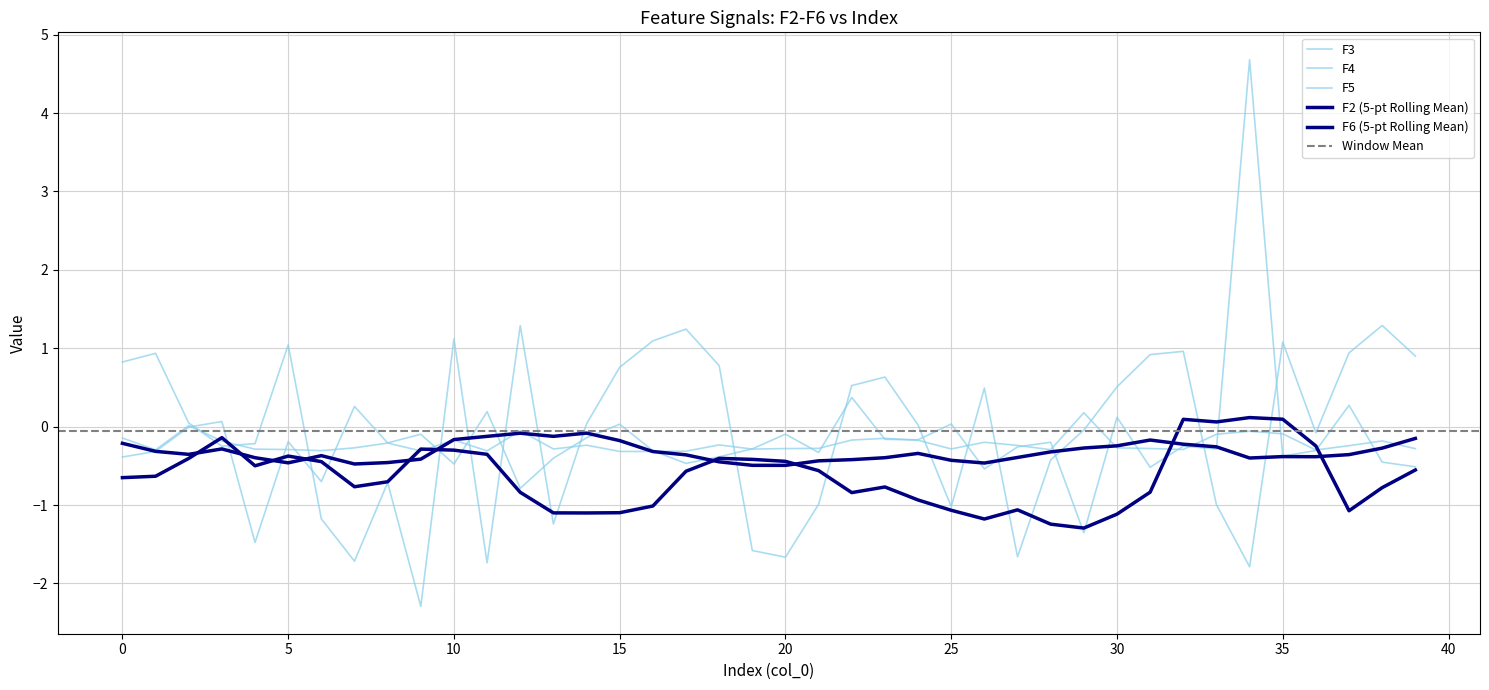

What is the difference between the F4 values at 24 and 33?

1.0